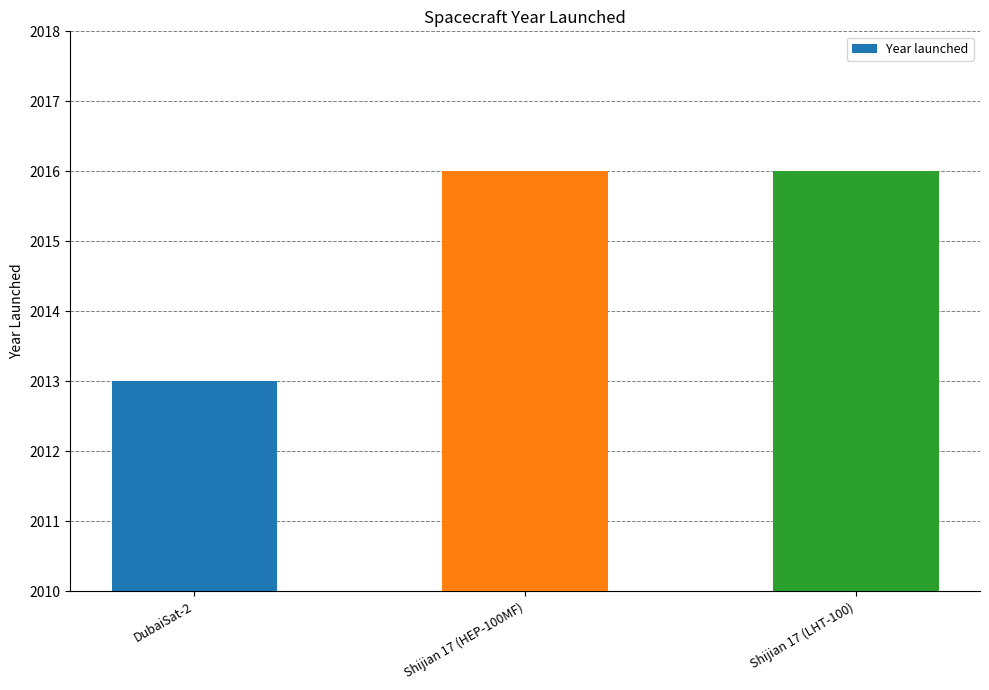

Reading left to right, what are all the values shown in this chart?

DubaiSat-2=2013	Shijian 17 (HEP-100MF)=2016	Shijian 17 (LHT-100)=2016